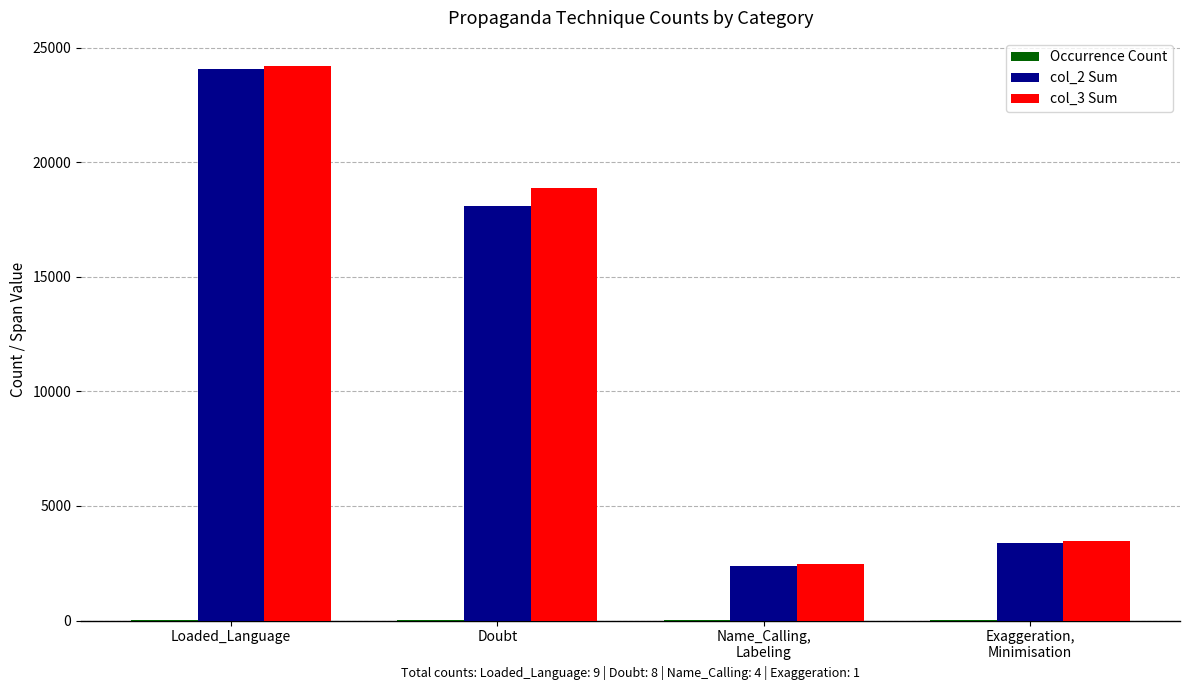

At which category is the sum across all series the highest?

Loaded_Language